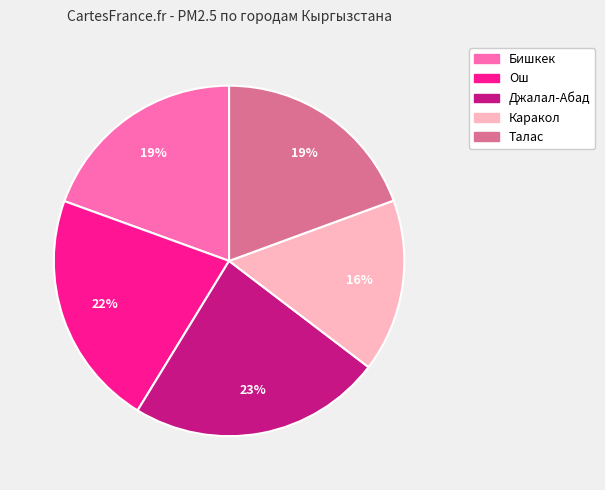

The Джалал-Абад slice represents 23% of the pie. True or false?

True